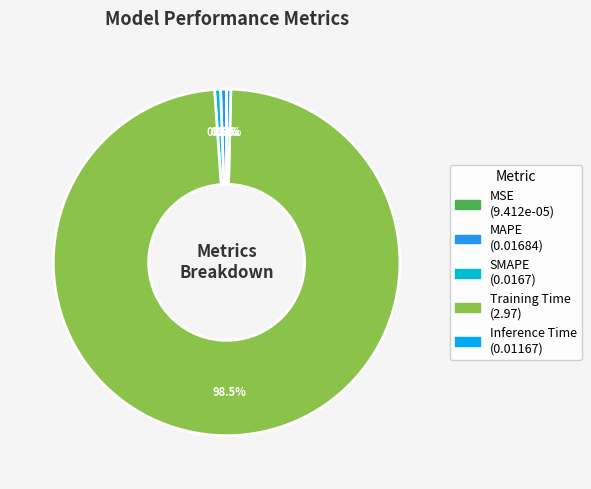

To the nearest percent, what is the average slice percentage?

20%